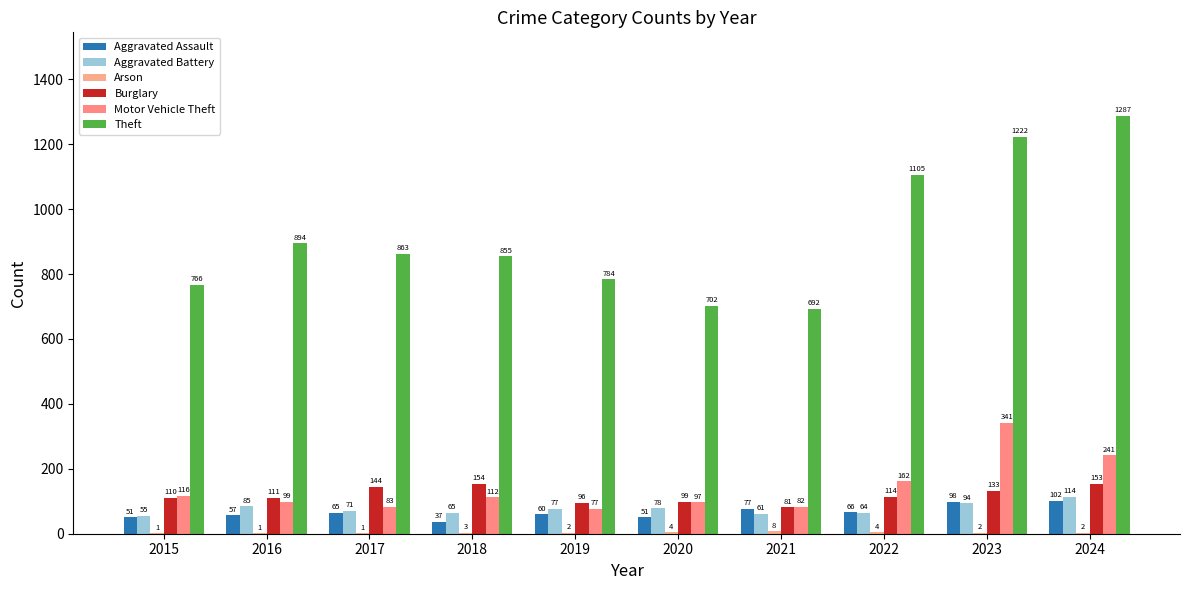

At which category does the chart reach its peak across all series?

2024